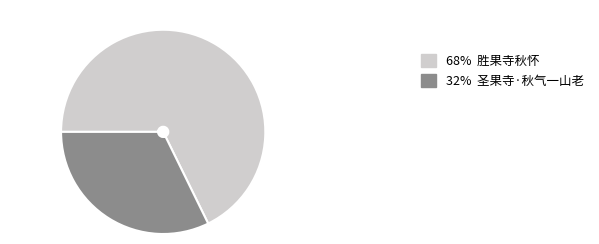

The 68% 胜果寺秋怀 slice represents 68% of the pie. True or false?

True